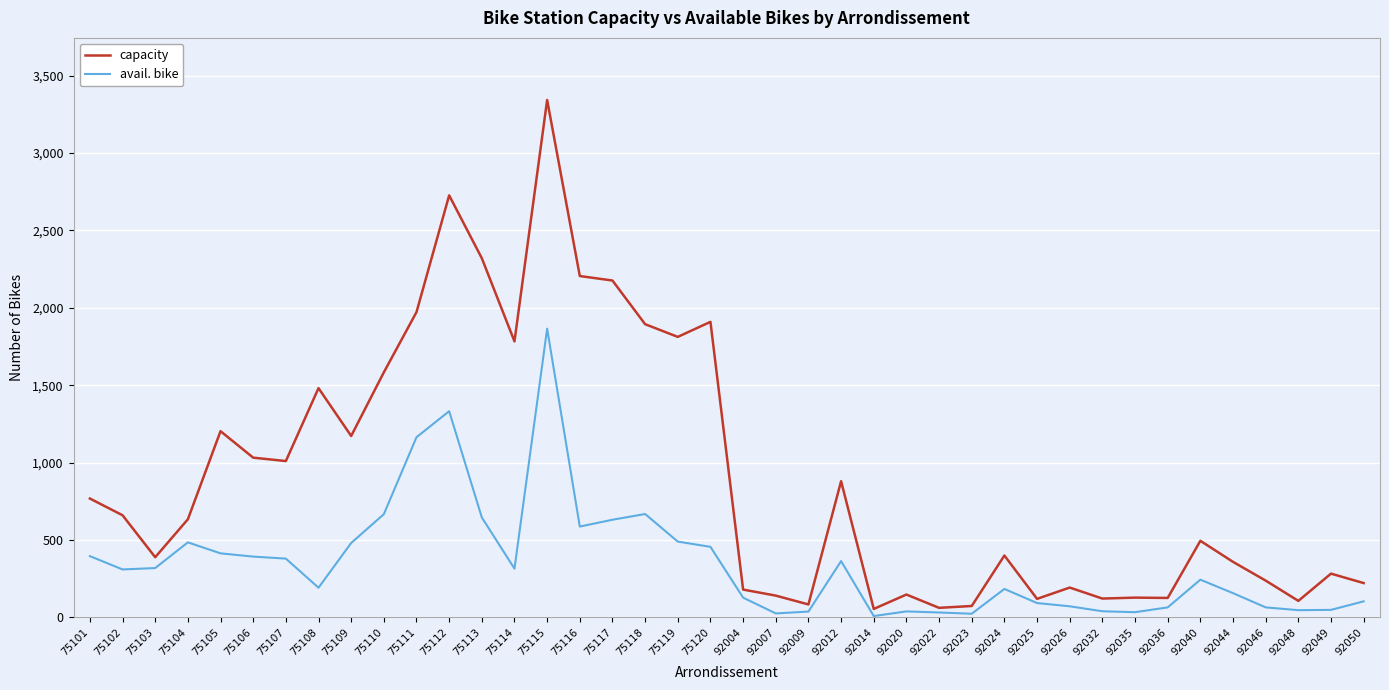

Which series has the largest total across all categories?

capacity